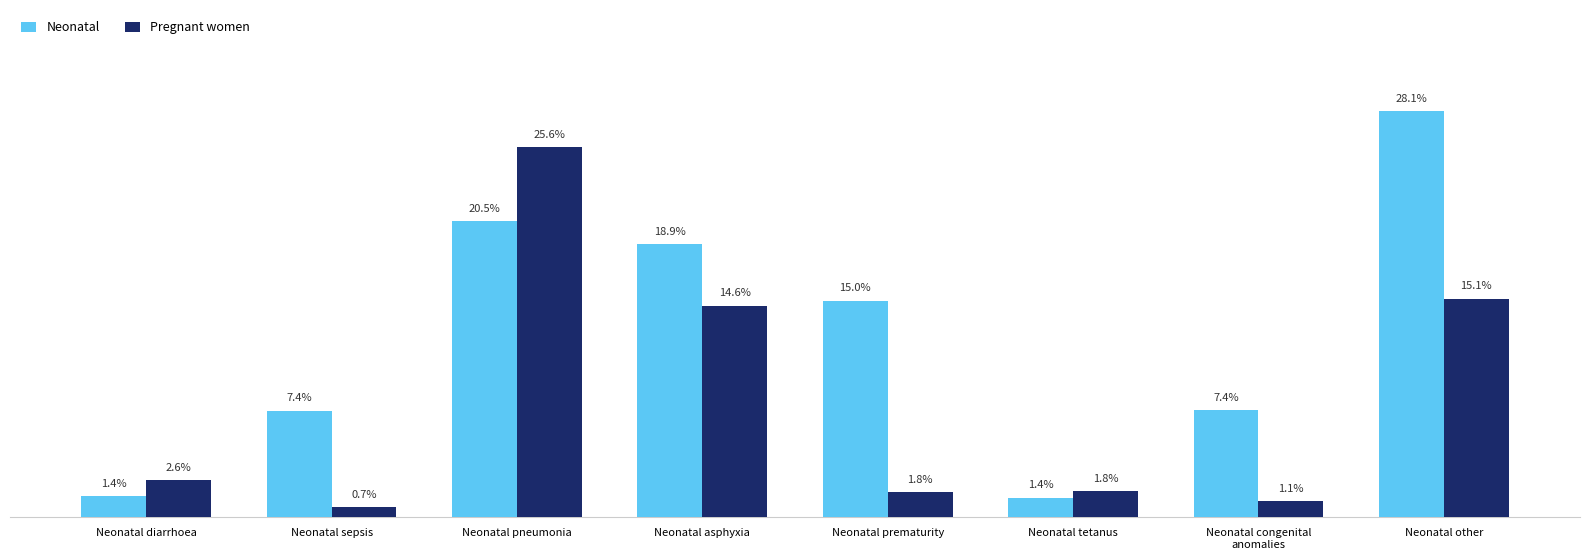

Are the bars grouped side by side (vs. stacked)?

Yes